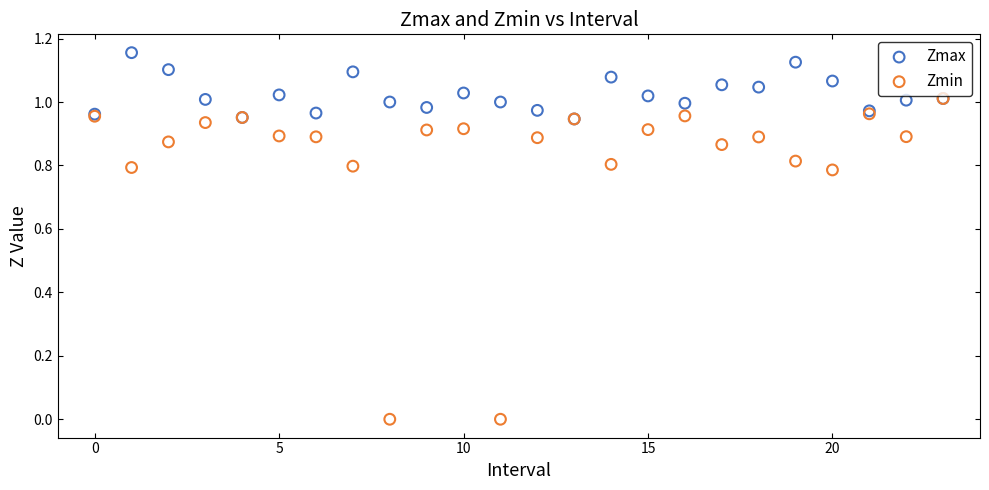

Which series has the widest spread of Y values?

Zmin